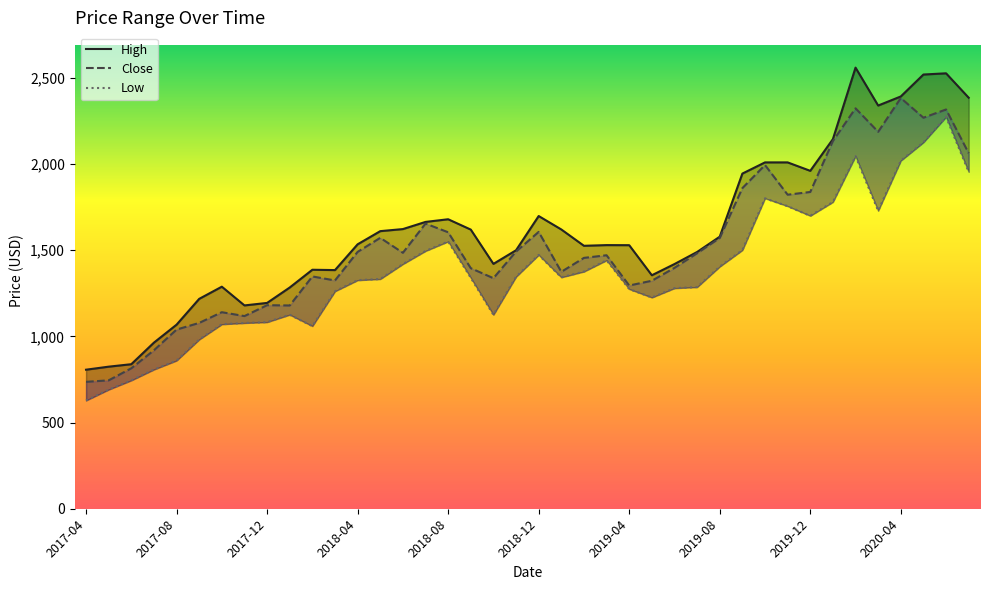

True or false: Close and Low intersect in this chart.

False